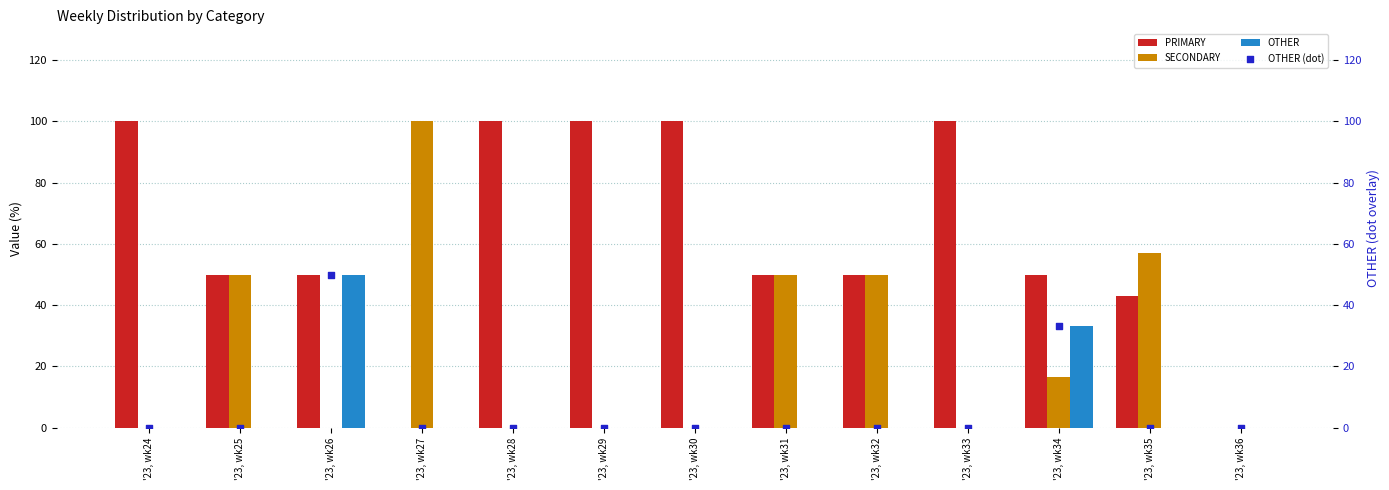

What is the highest value of the OTHER series?

50.0